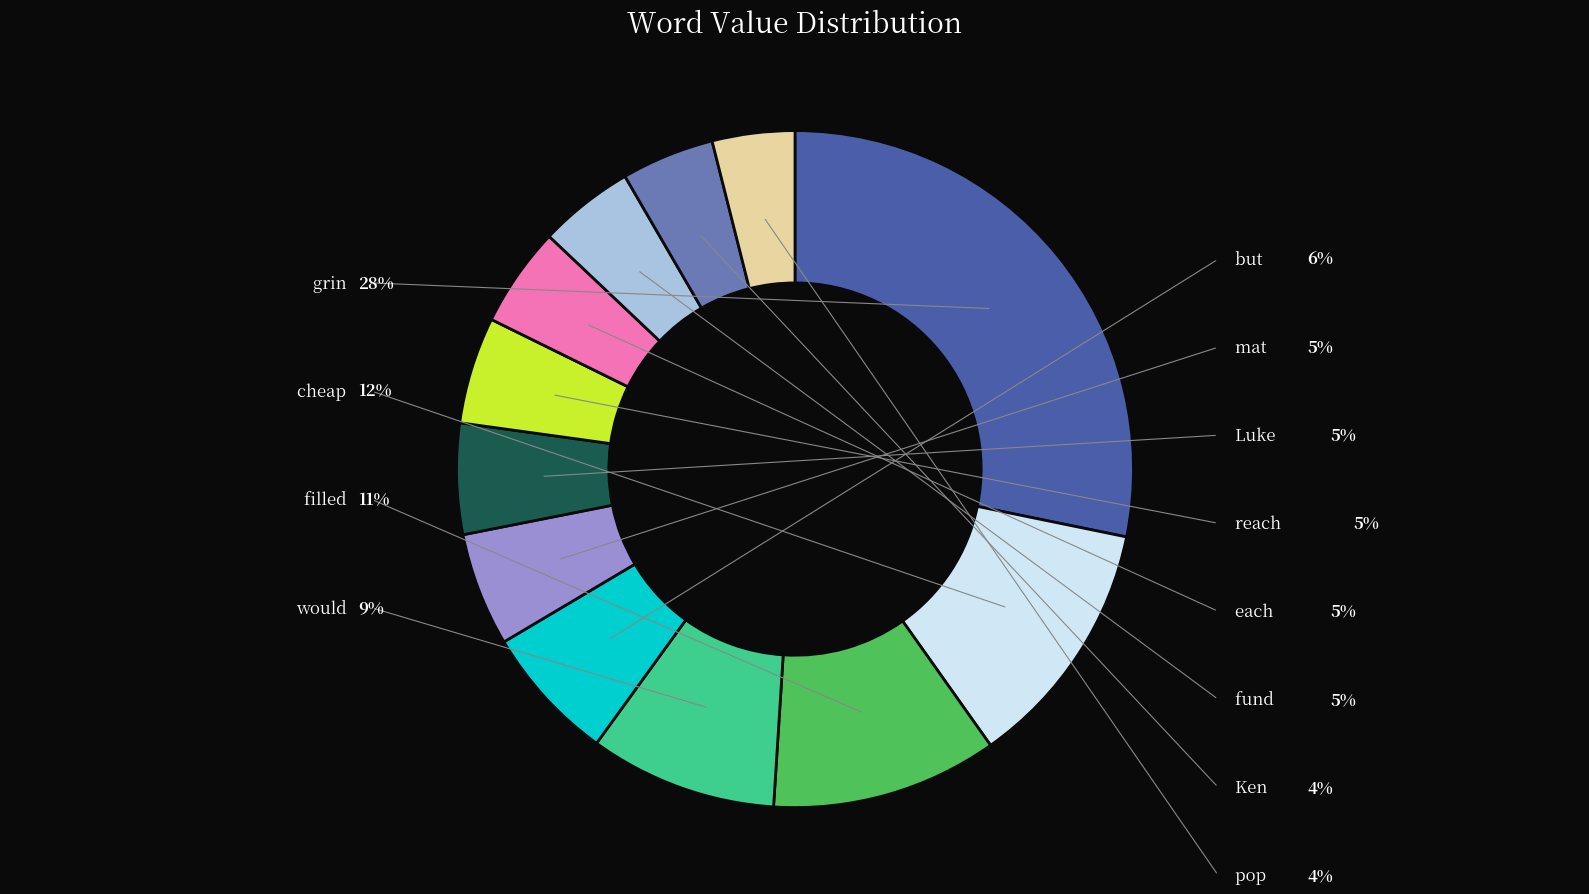

Is there any slice that represents more than half of the pie?

No